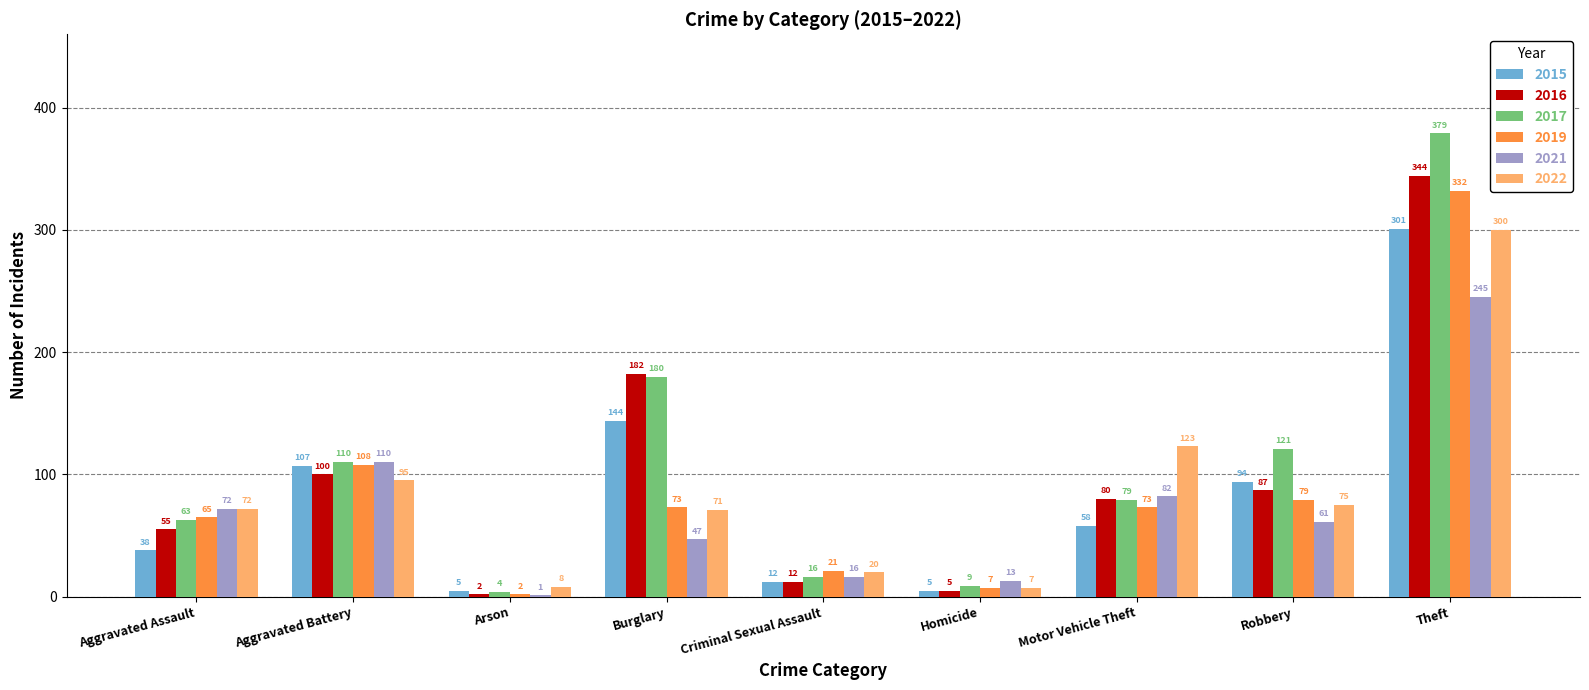

Which series changed the most between Criminal Sexual Assault and Motor Vehicle Theft?

2022